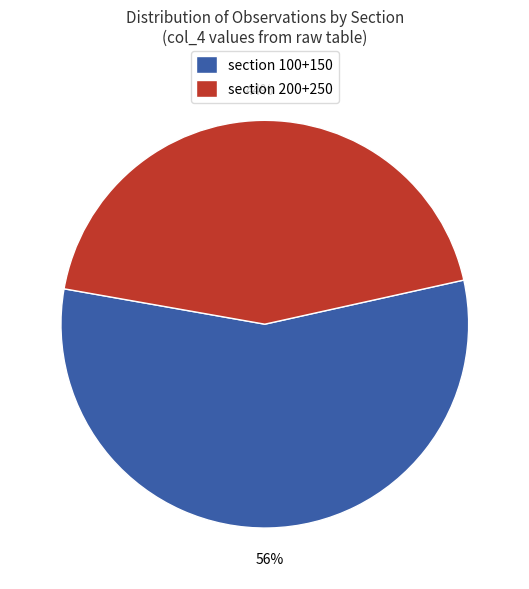

How many slices are in this pie chart?

2